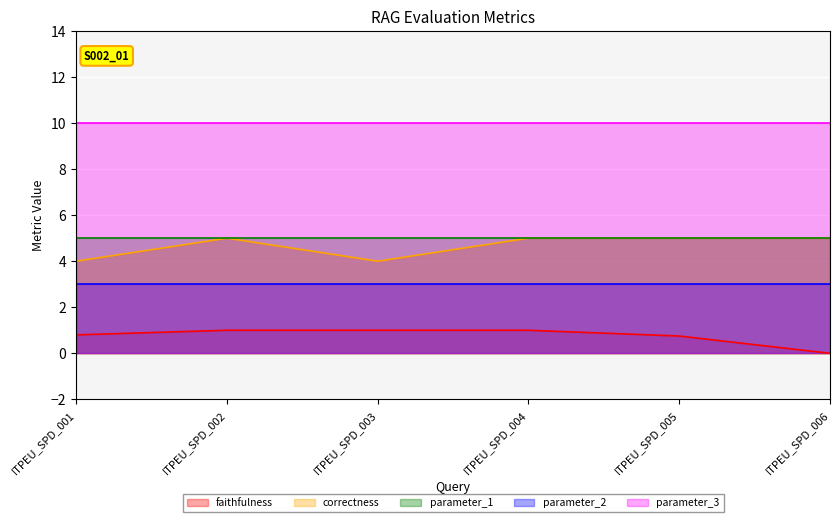

At which category is the sum across all series the highest?

ITPEU_SPD_002